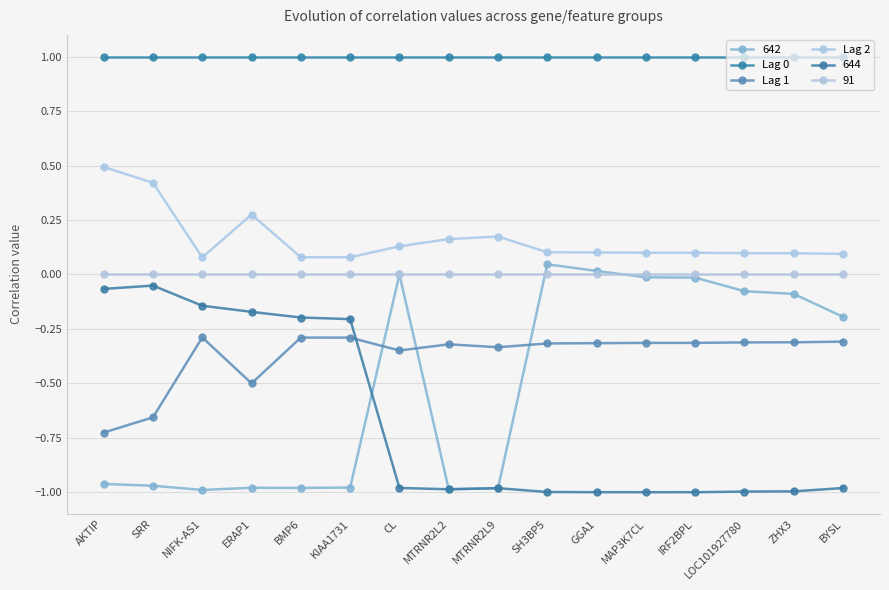

Which series has the widest spread of values?

642